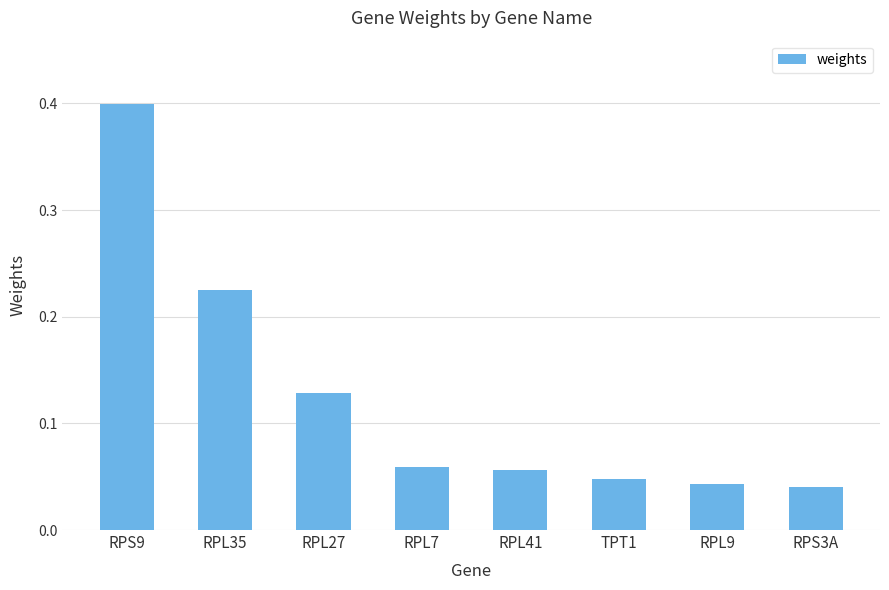

What is the difference between the maximum and minimum values?

0.4